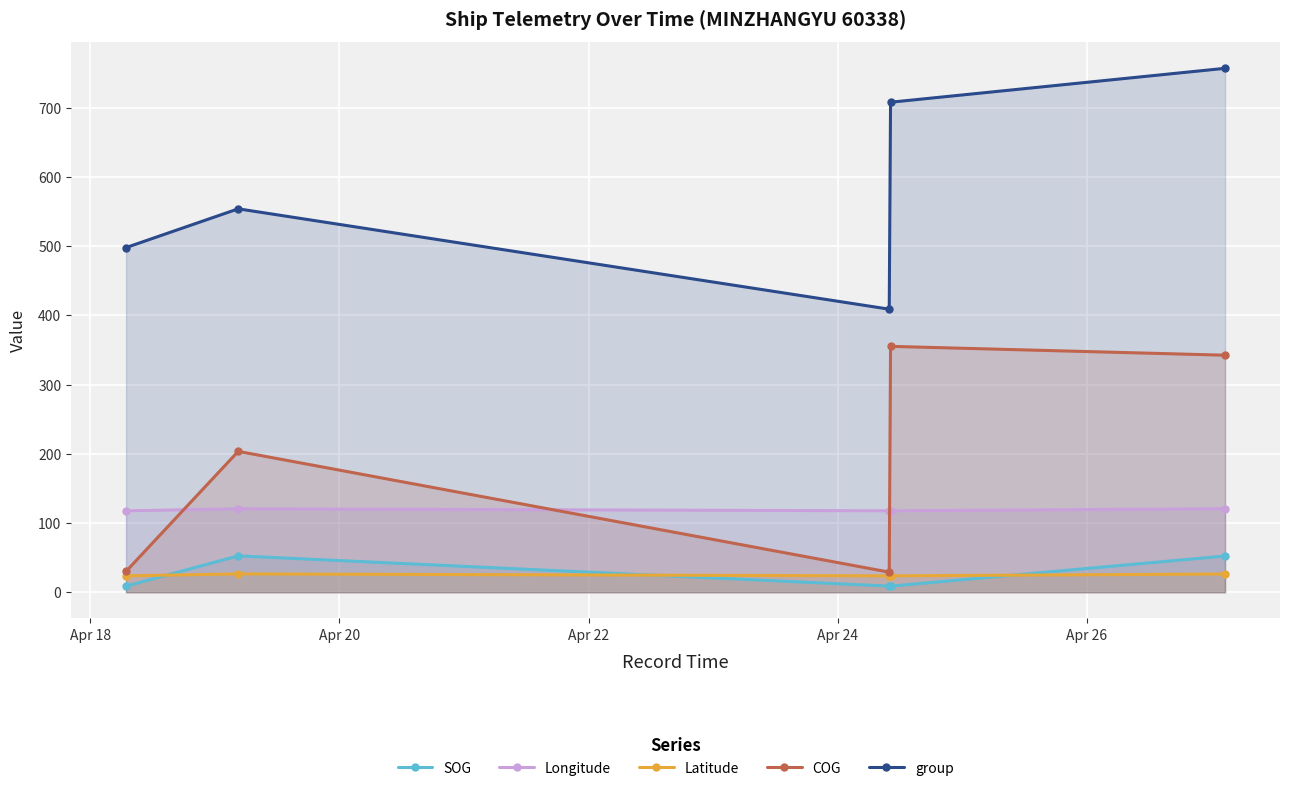

What is the minimum value for COG?

29.1